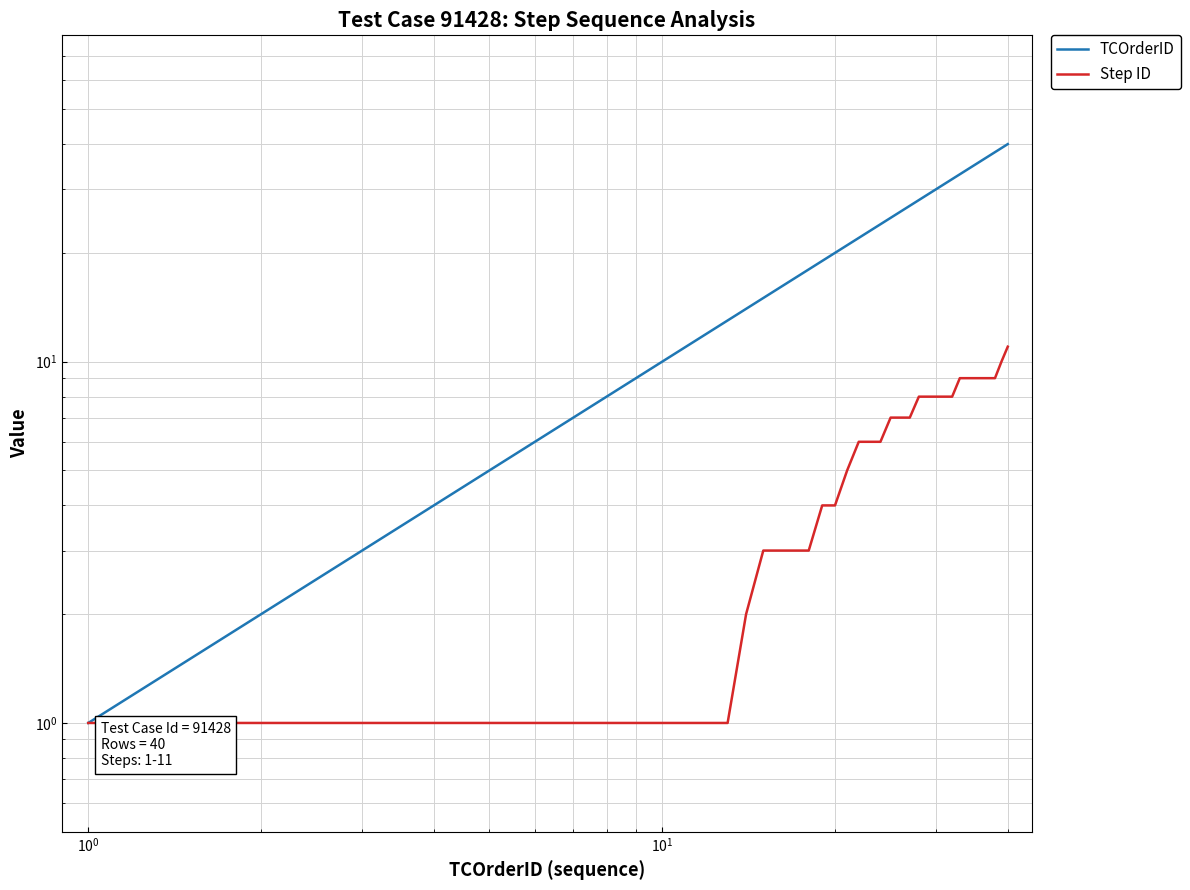

True or false: TCOrderID has a value of 6 at 10.

False